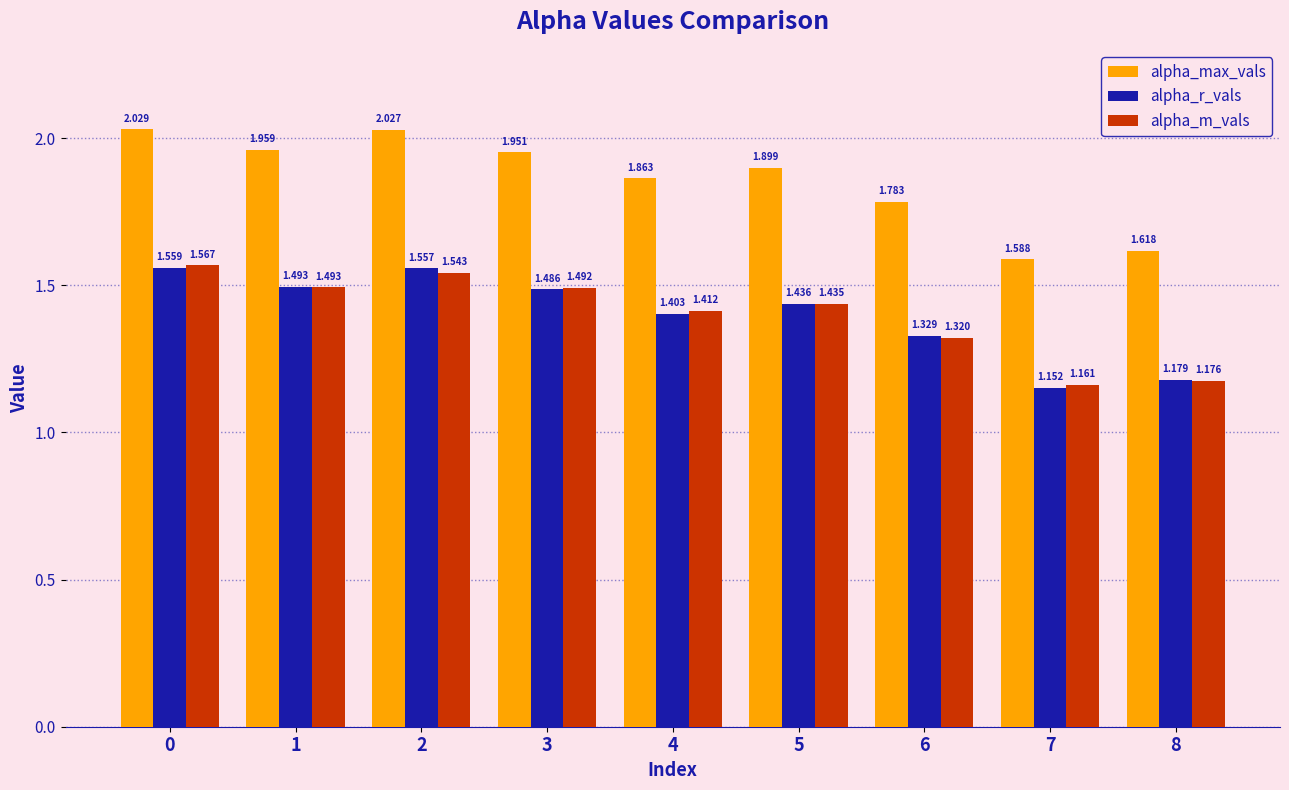

Is the value of alpha_m_vals at 8 greater than the value of alpha_max_vals at 4?

No